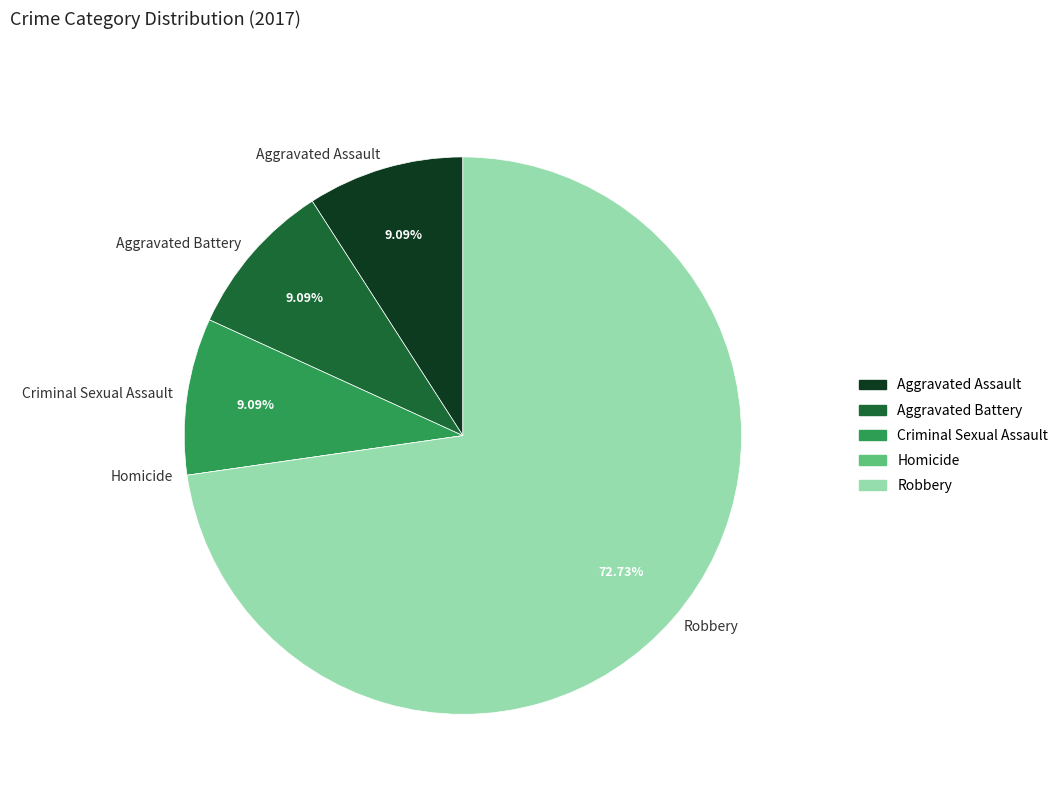

Approximately how many times larger is the value at Aggravated Battery compared to Criminal Sexual Assault?

1.0